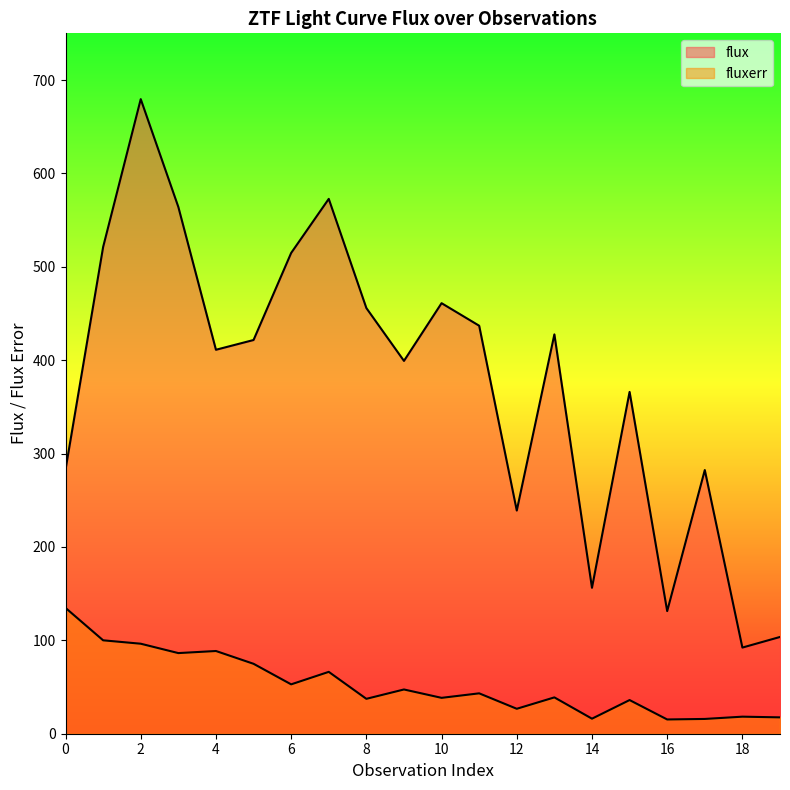

Reading left to right, transcribe all the data shown in this chart.

flux: 0=282.8	1=521.2	2=679.5	3=564.1	4=411.2	5=421.6	6=514.8	7=572.7	8=455.8	9=399.2	10=461.0	11=436.9	12=239.0	13=427.6	14=156.3	15=366.0	16=131.3	17=282.3	18=92.2	19=103.6
fluxerr: 0=134.7	1=100.0	2=96.4	3=86.3	4=88.6	5=74.9	6=52.9	7=66.2	8=37.4	9=47.4	10=38.4	11=43.2	12=26.7	13=38.9	14=16.1	15=36.0	16=15.3	17=15.8	18=18.3	19=17.5